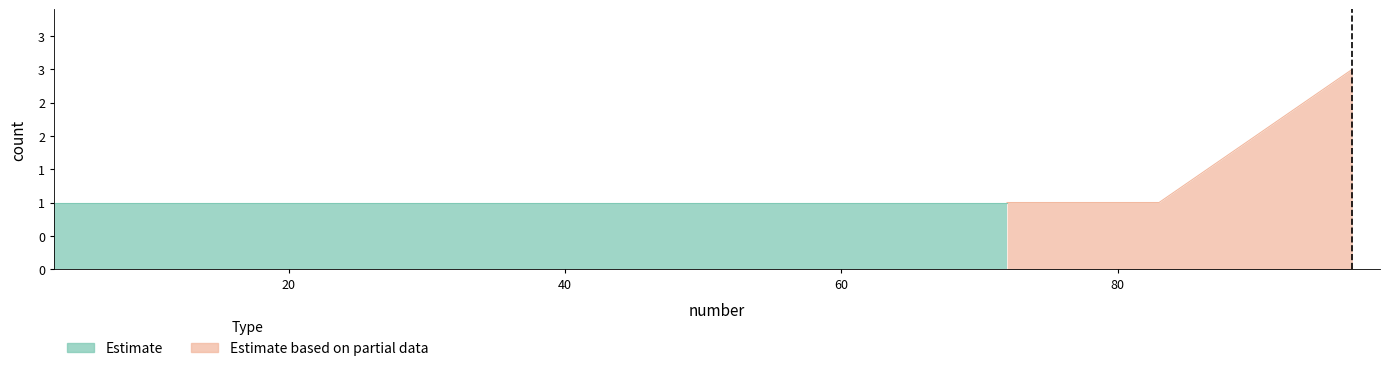

How many data points are above 1?

1